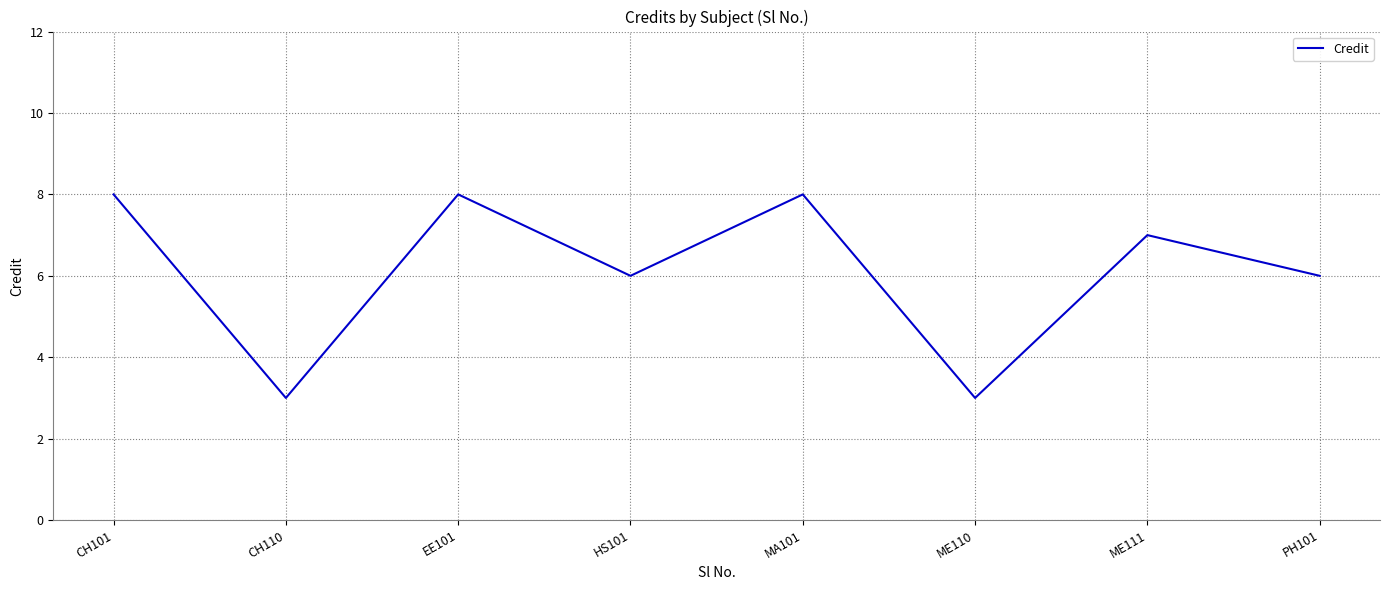

What value does the data have at HS101?

6